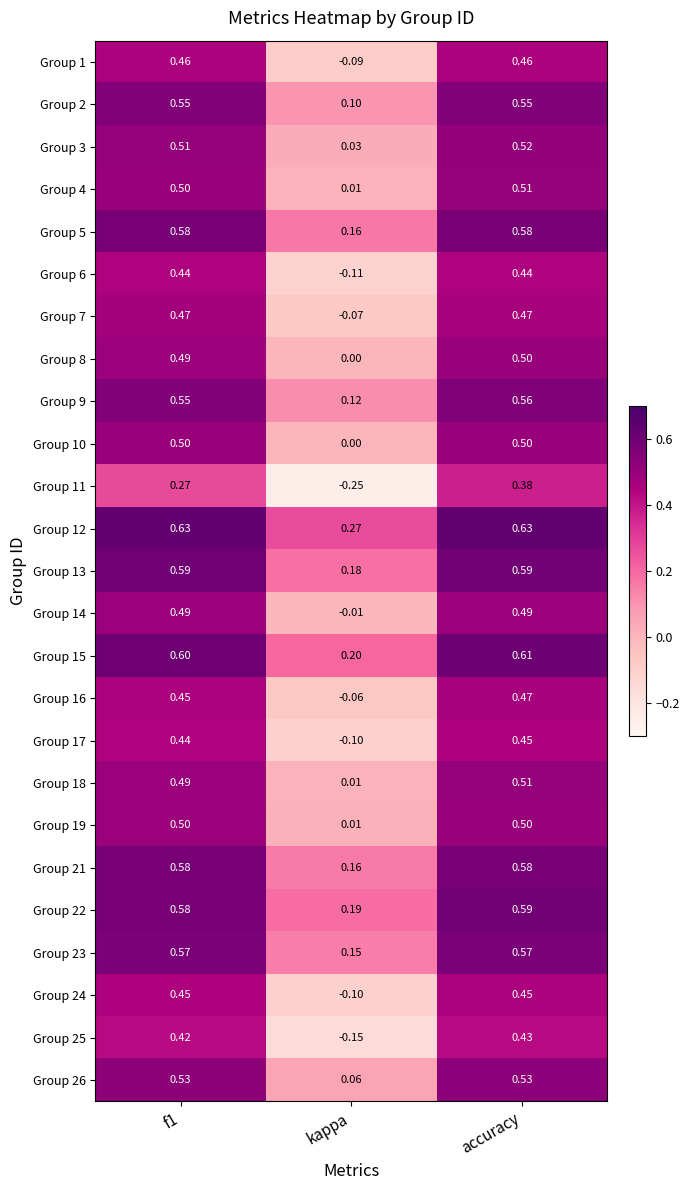

Which series has the largest range (max minus min)?

Group 11